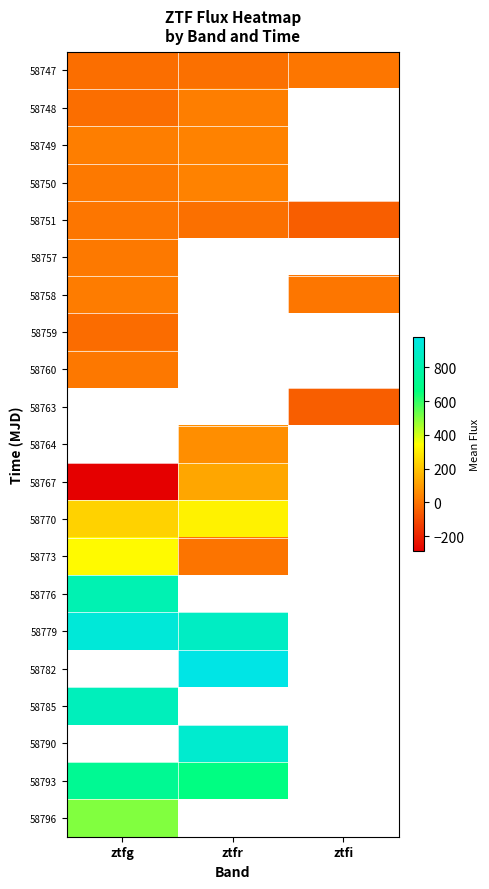

What is the greatest value displayed?

979.6